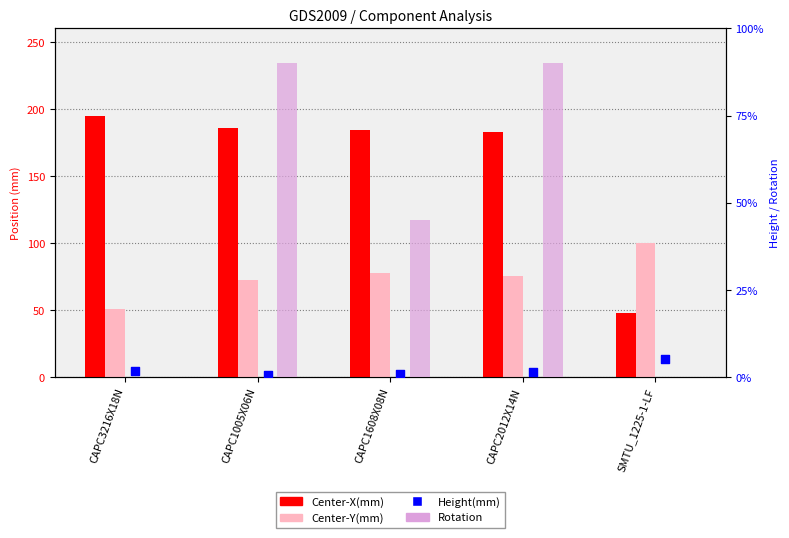

Is the value of Center-Y(mm) at CAPC1005X06N greater than the value of Rotation at SMTU_1225-1-LF?

Yes